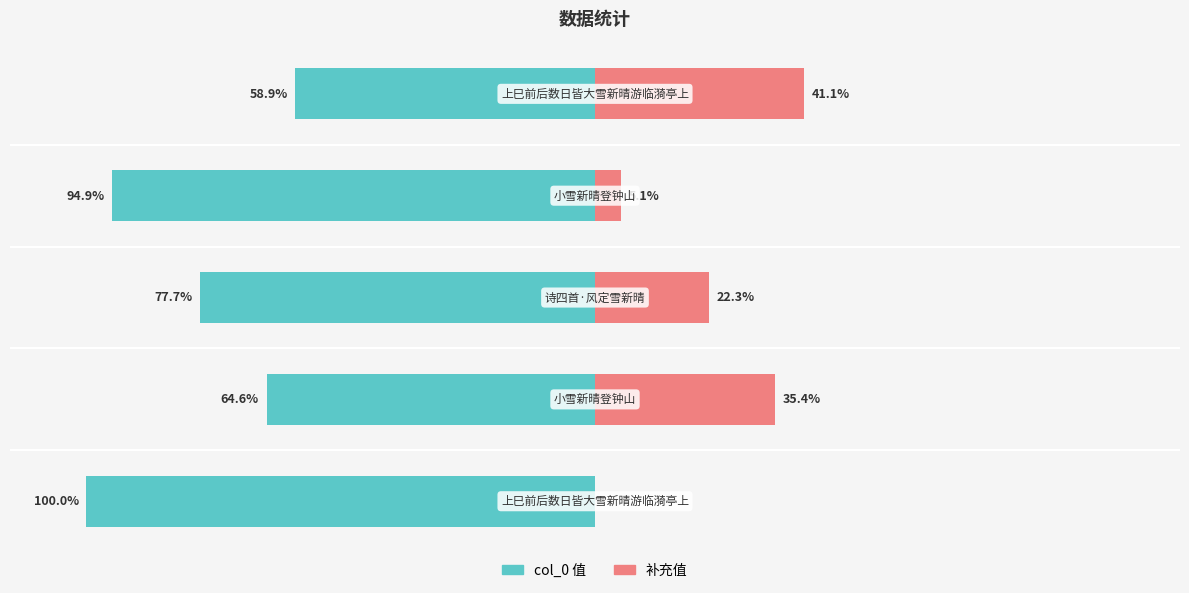

Is it true that col_0 equals -94.9 at 3?

True